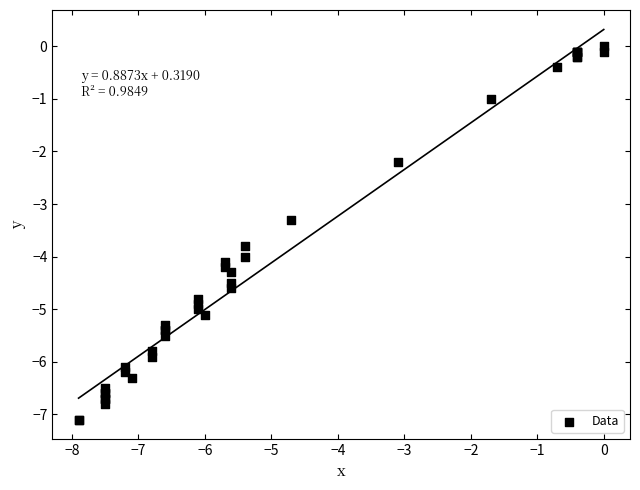

What Y value in the scatter plot is closest to -3?

-3.3